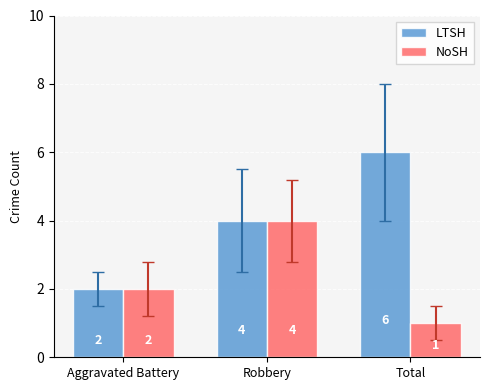

At which category does the chart reach its peak across all series?

Total